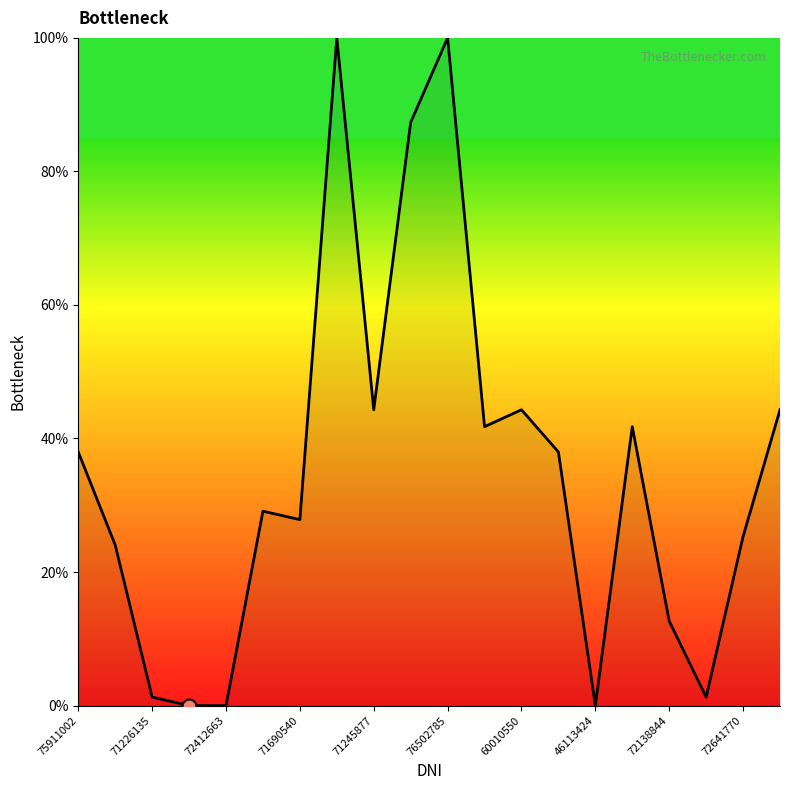

What is the greatest value displayed?

100.0